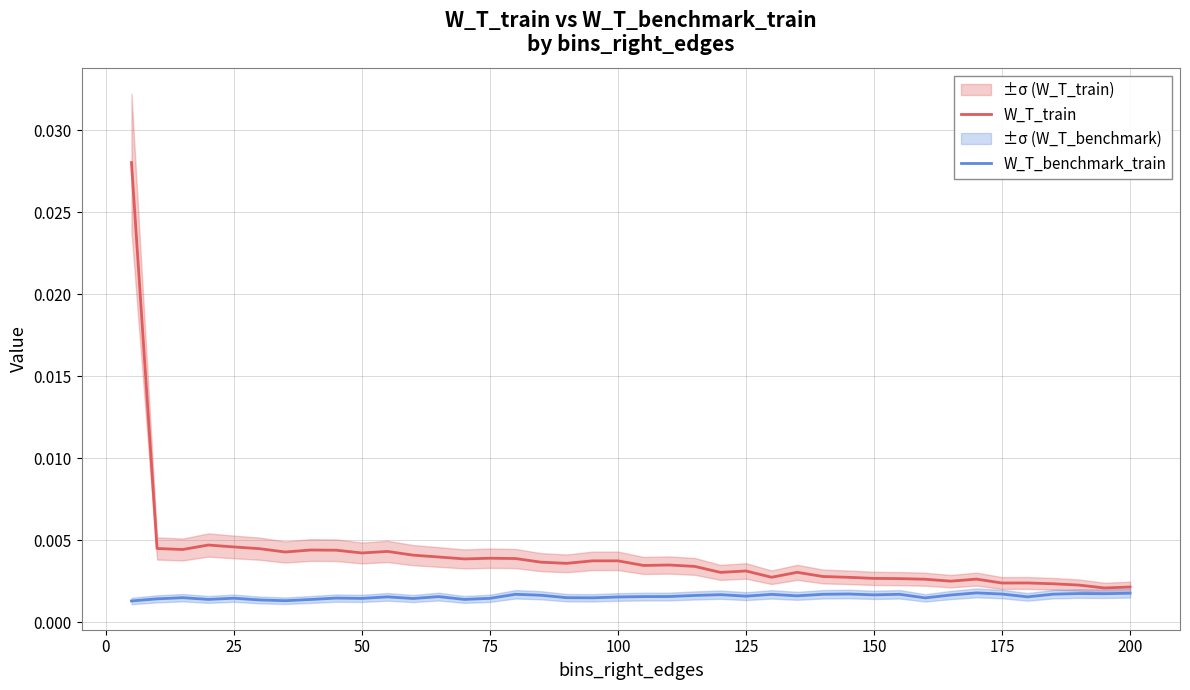

In W_T_benchmark_train, how many points are lower than both neighbors (excluding endpoints)?

12